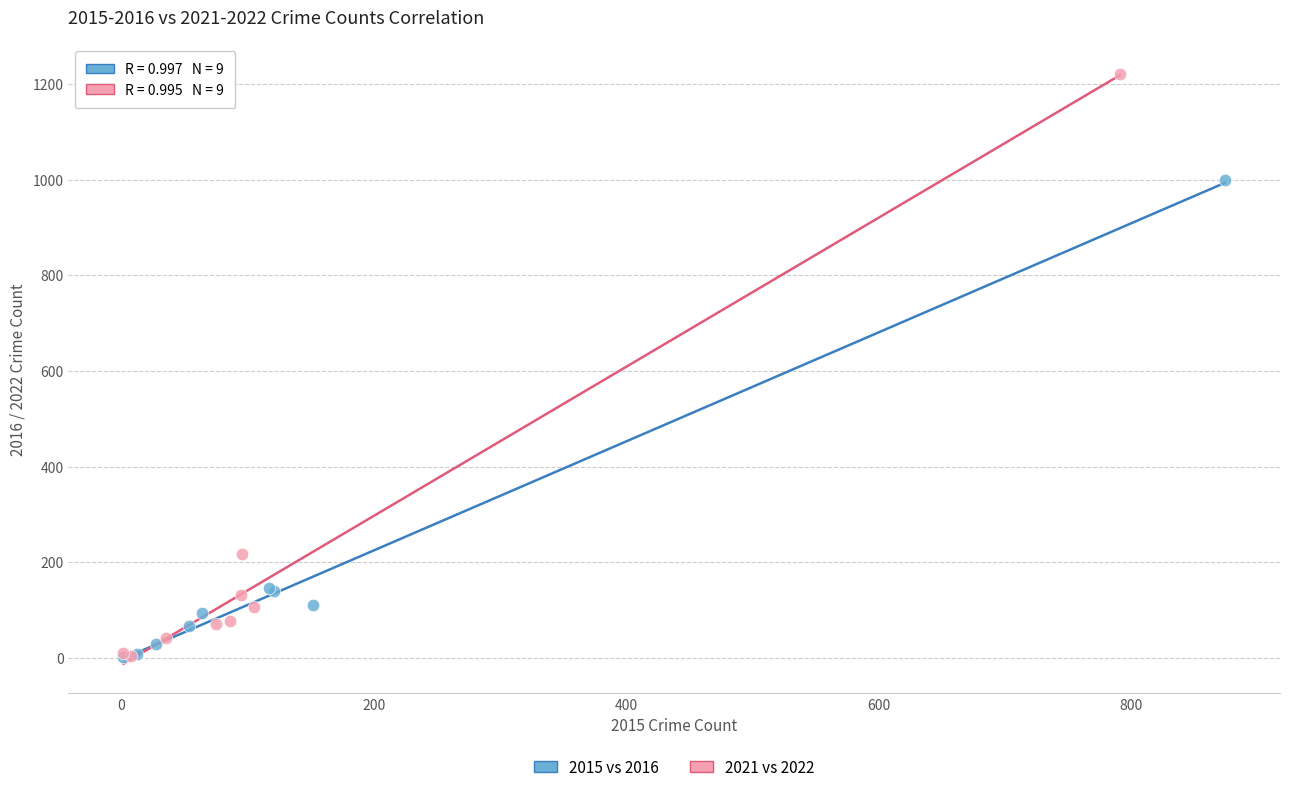

Which series has the widest spread of Y values?

2021 vs 2022